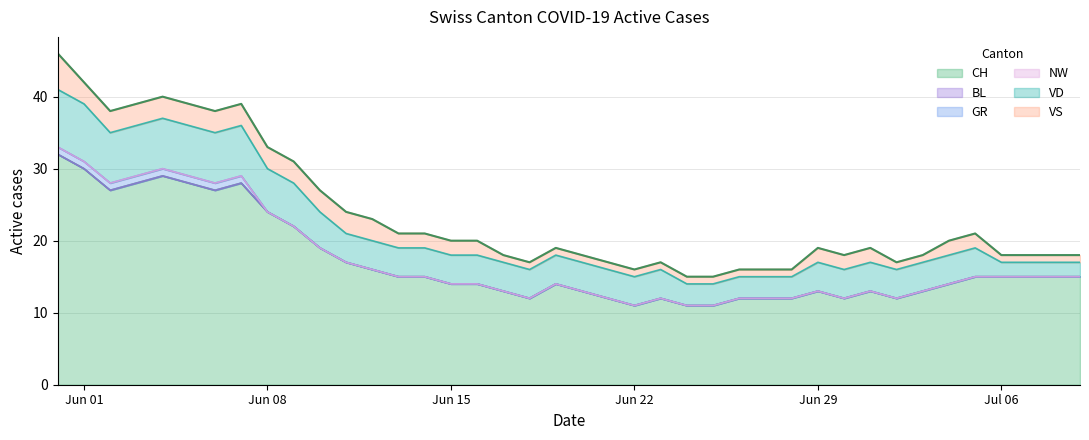

The value of VD at 33 is 4. True or false?

True